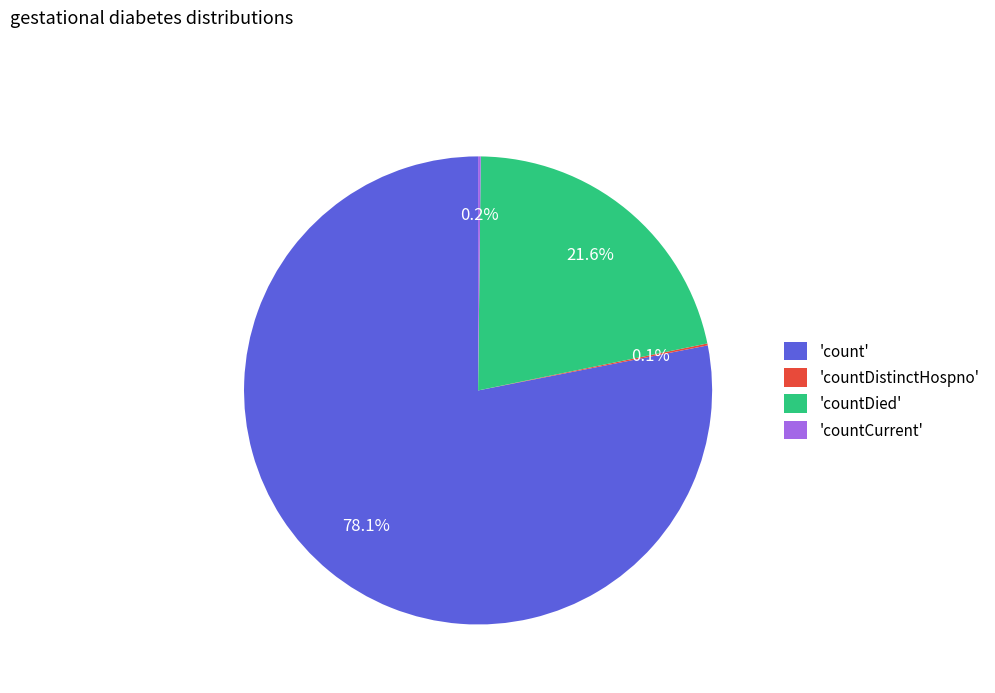

Is 'count' the majority of the pie?

Yes